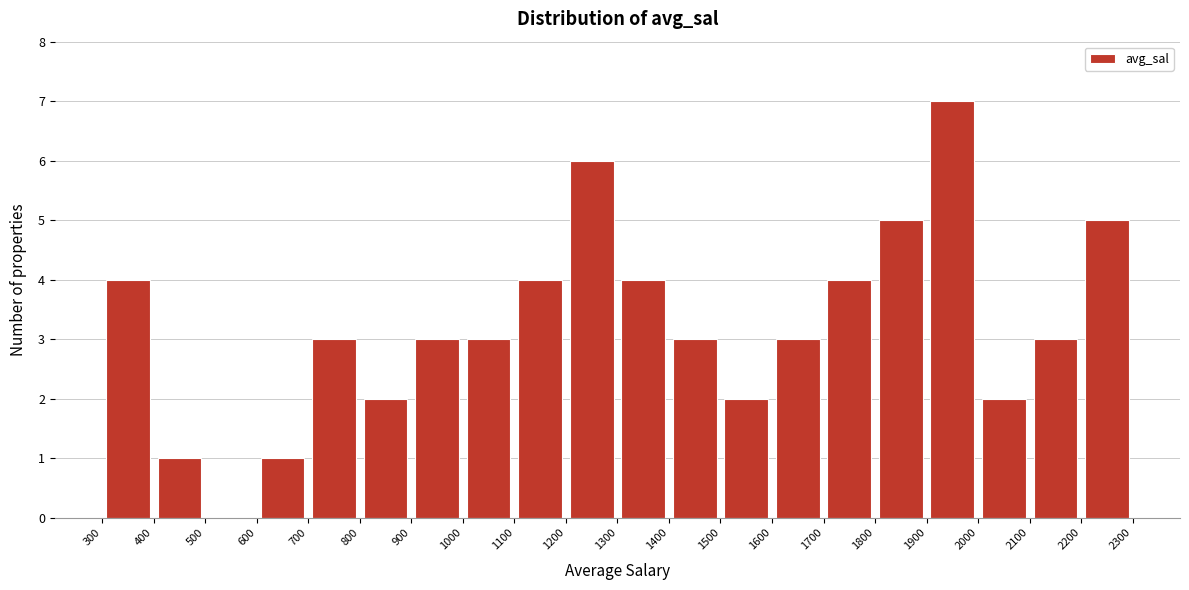

What is the height of the bar covering 1700 to 1800 on the x-axis? The values are not printed on the chart, so give them approximately, as read against the axis.

4